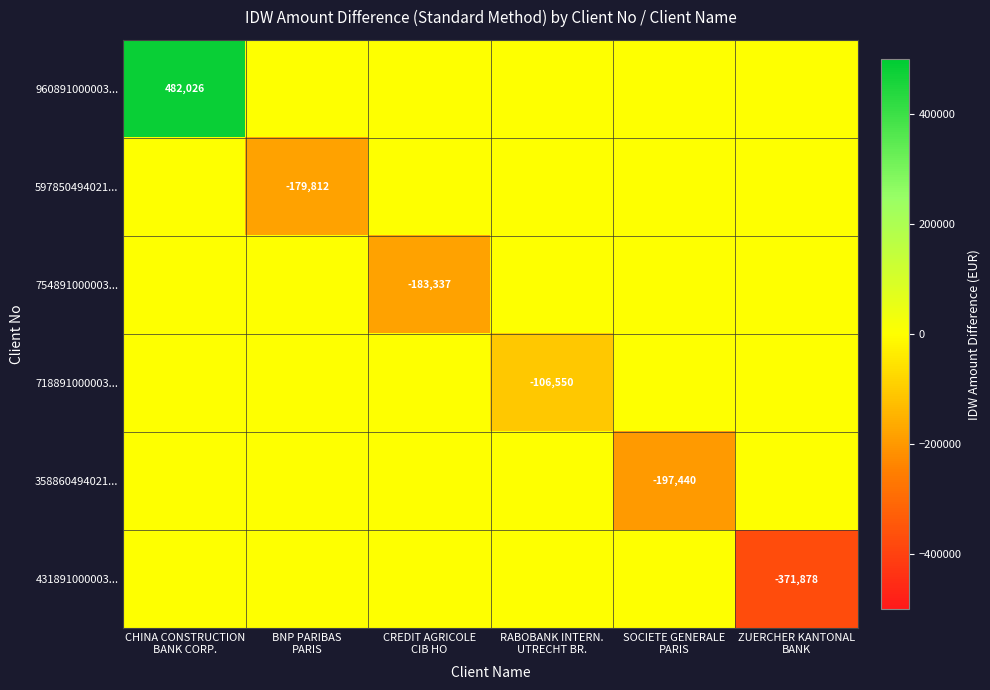

Is it true that 597850494021... equals 74096.0 at ZUERCHER KANTONAL BANK?

False